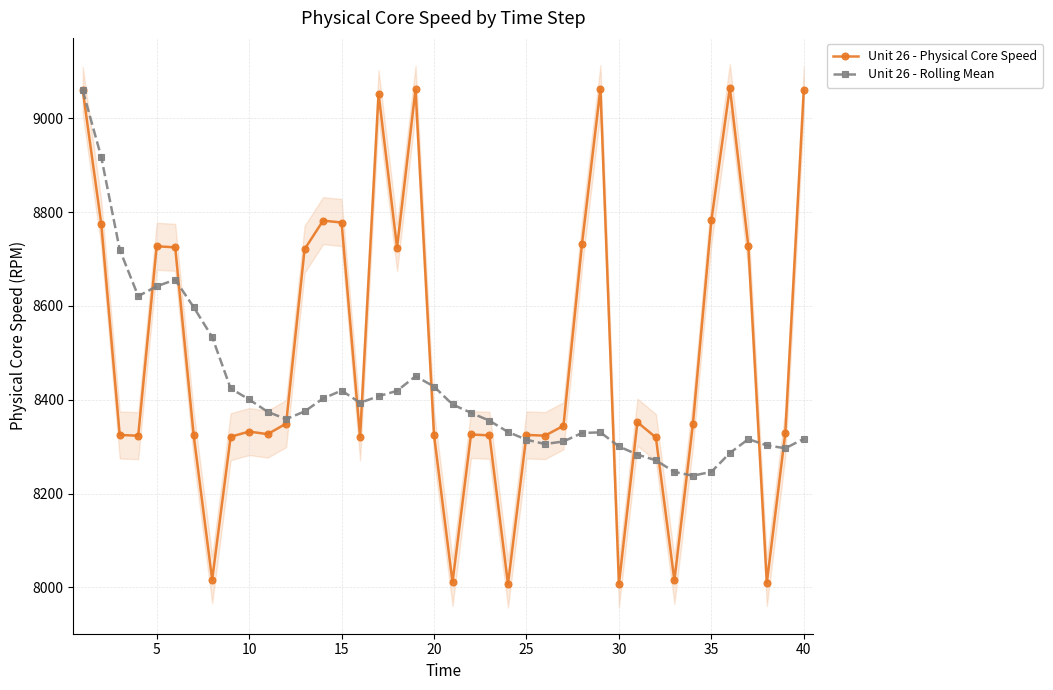

True or false: Unit 26 - Physical Core Speed has more than 1 interior local peaks.

True